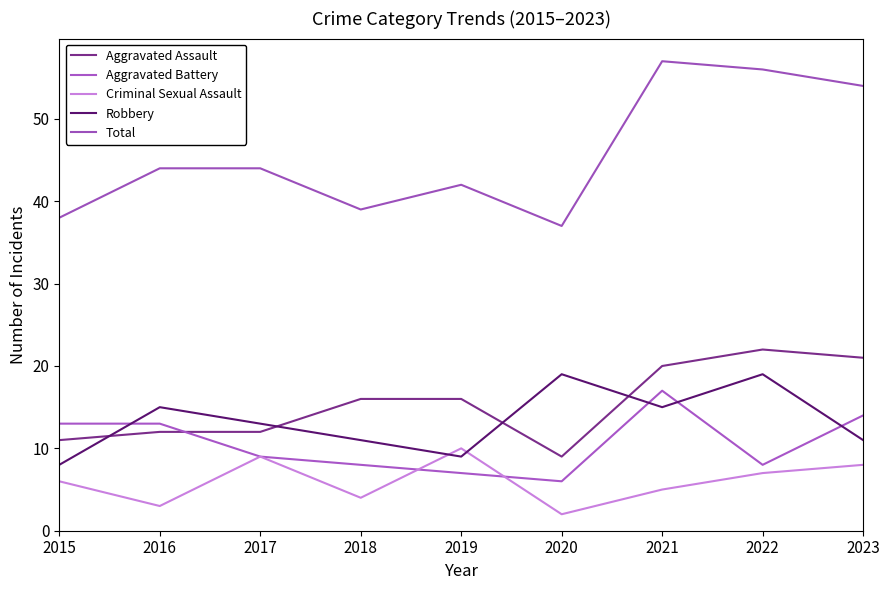

What is the difference between the highest and lowest values at 2017?

35